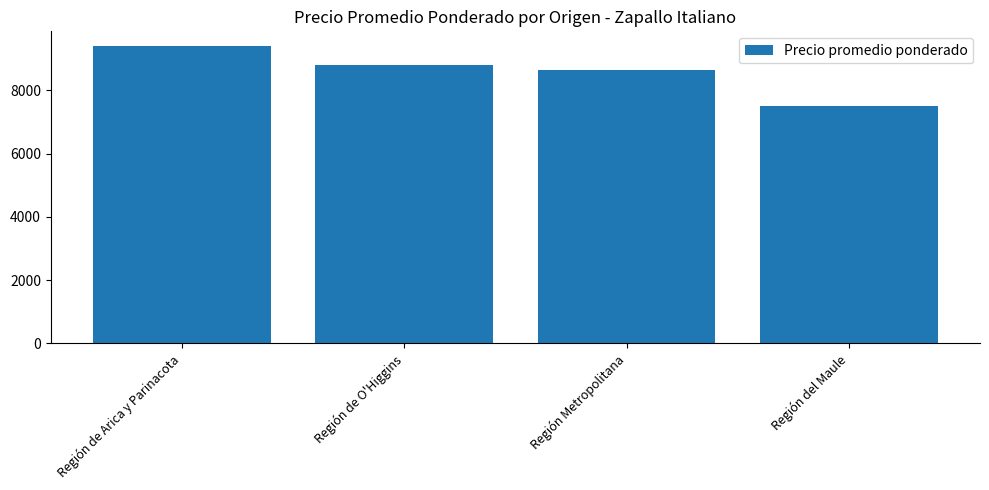

How many data points are less than 8819?

2